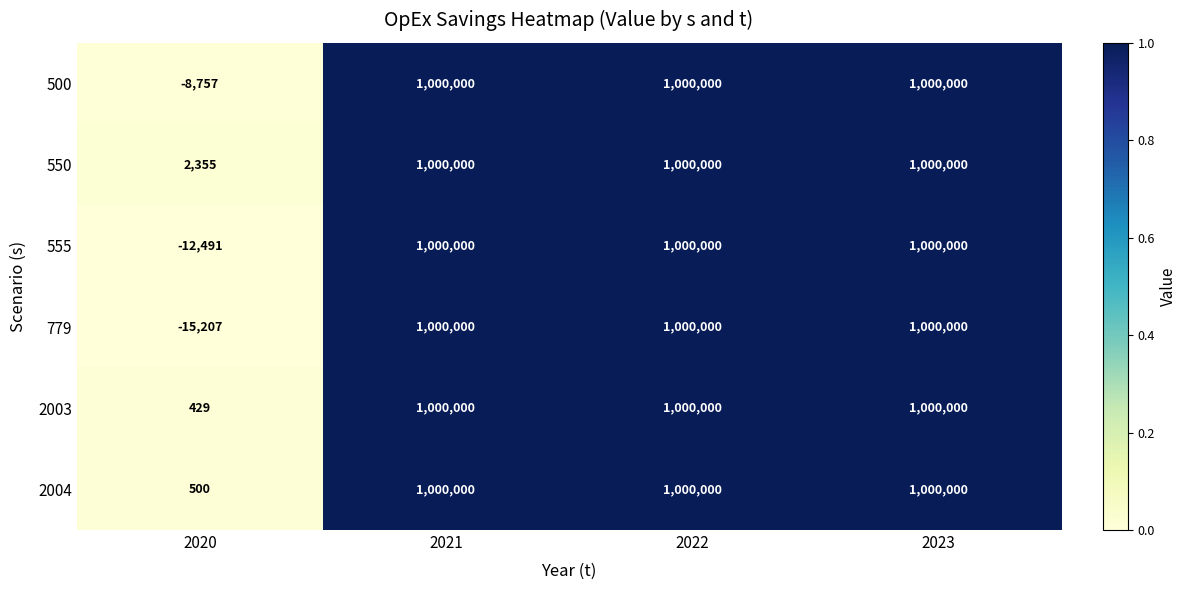

What is the average value of the 2003 series?

750107